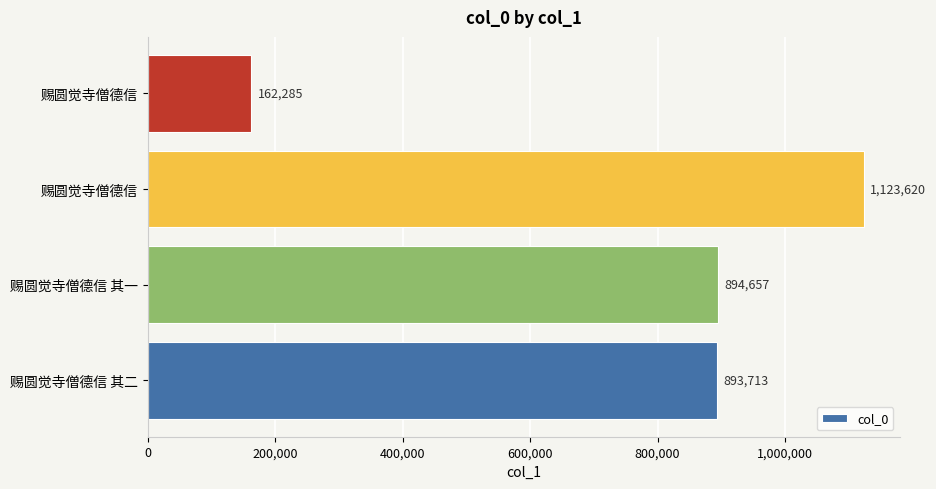

How many bars are there in total?

4